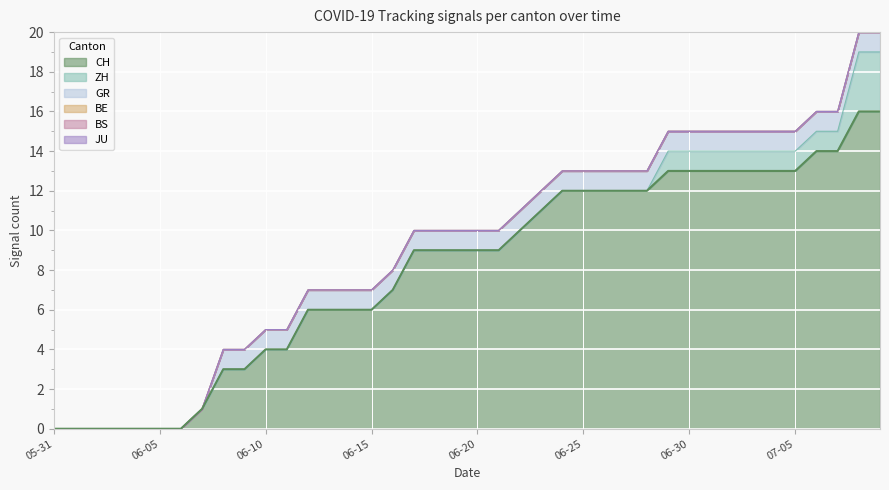

True or false: BE and BS intersect in this chart.

False